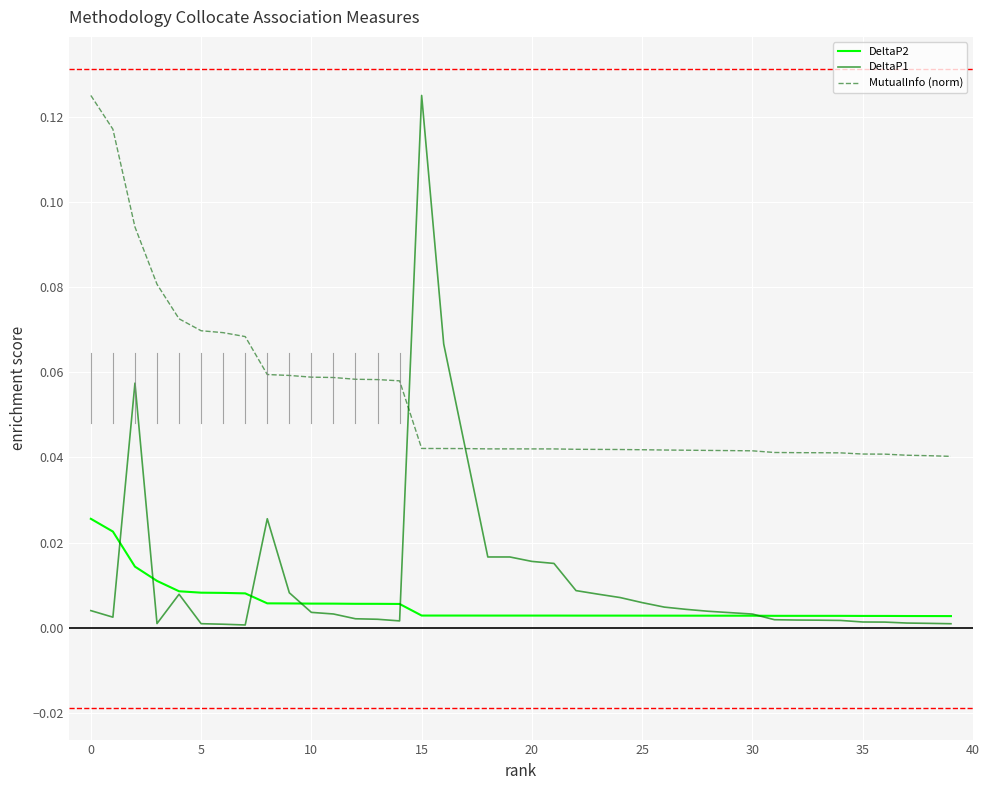

At how many categories does at least one series exceed 0?

40